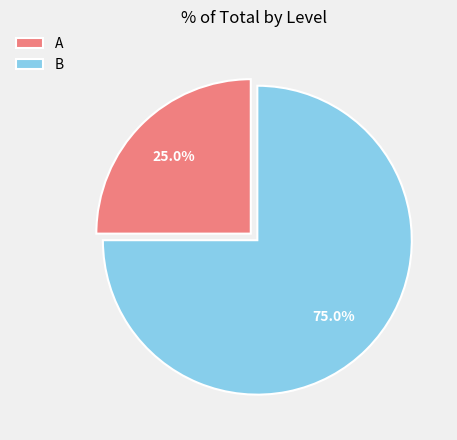

Do B and A together represent more than half of the pie?

Yes